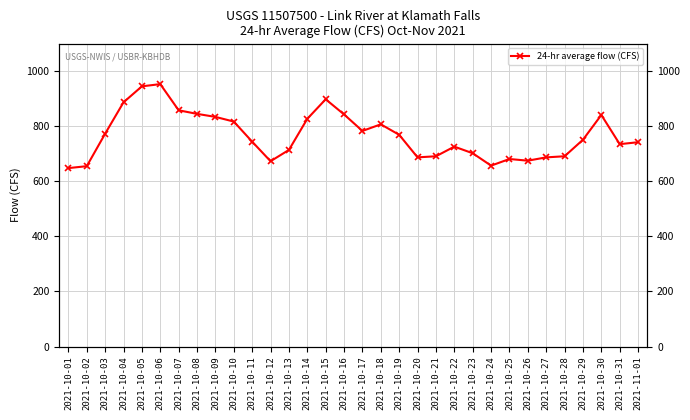

True or false: the data has more than 2 interior local peaks.

True